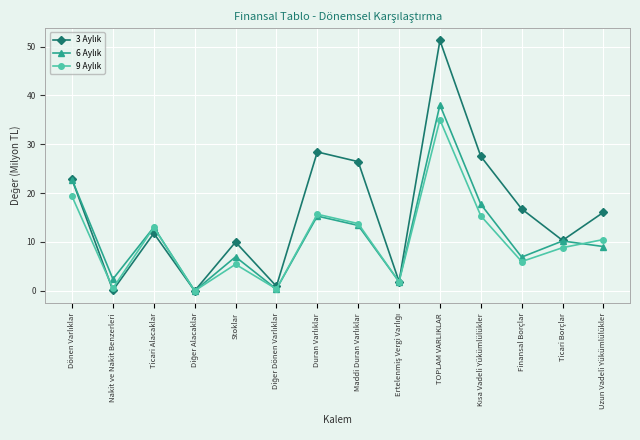

At which category is the sum across all series the highest?

TOPLAM VARLIKLAR